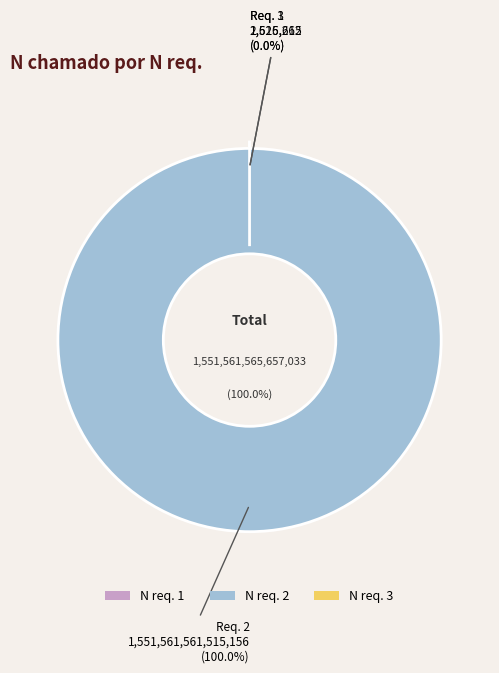

How many segments does this pie chart have?

3